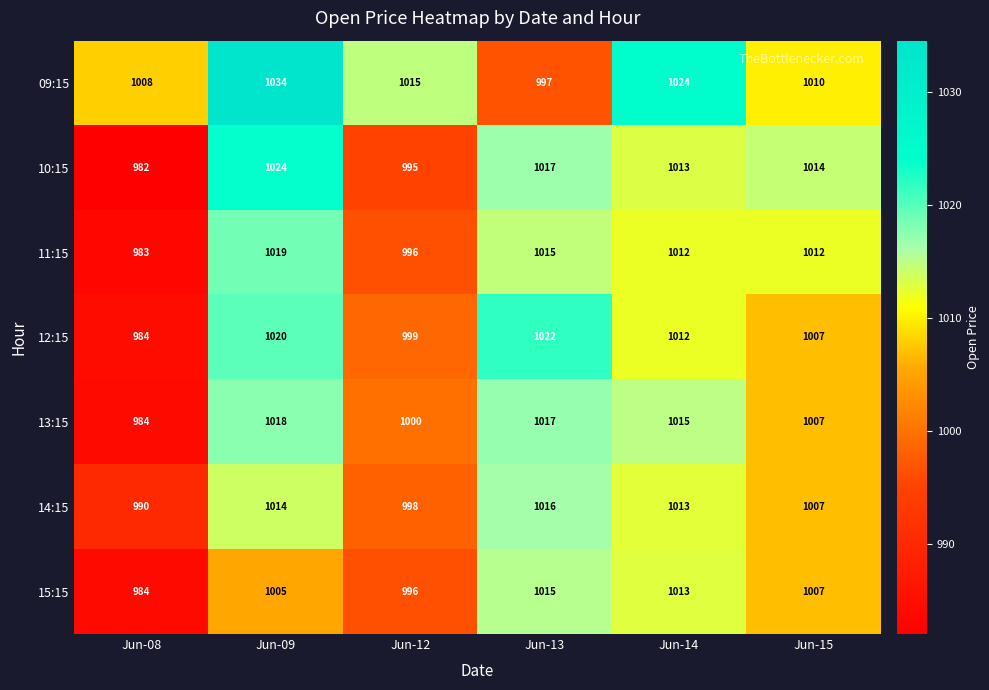

True or false: 14:15 has a value of 654 at Jun-09.

False